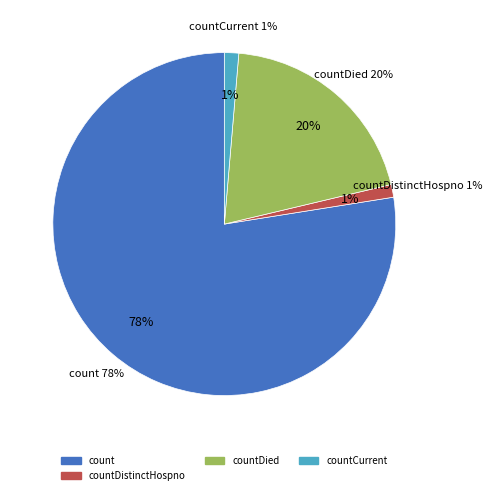

To the nearest percent, what percentage of the pie is count?

78%